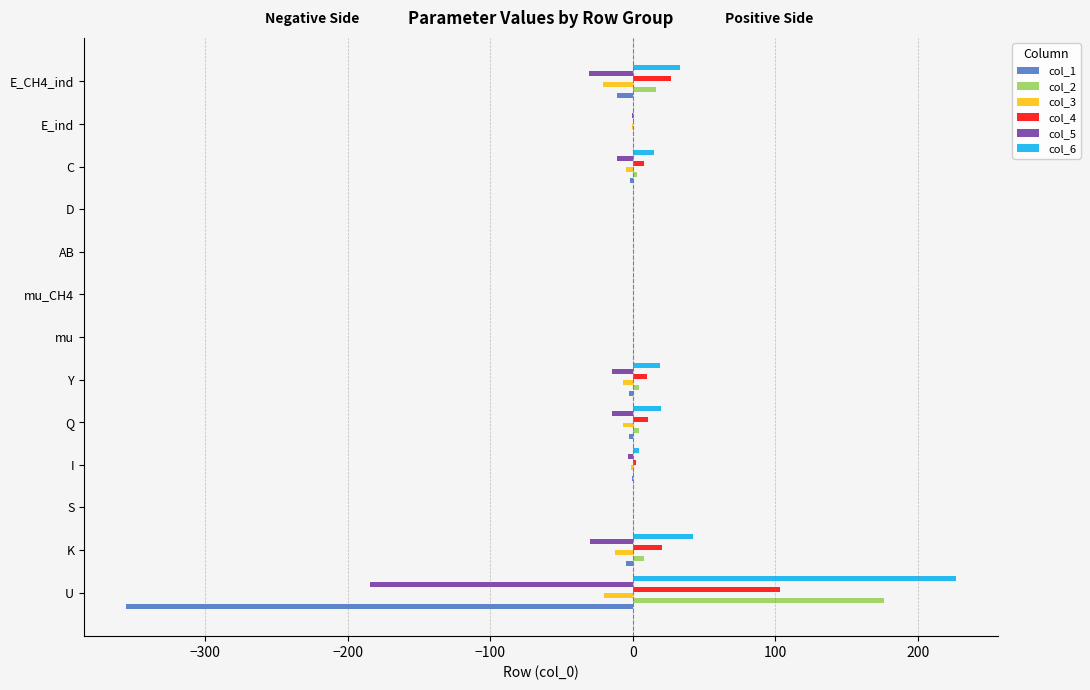

What is the sum of all col_3 values?

-75.1